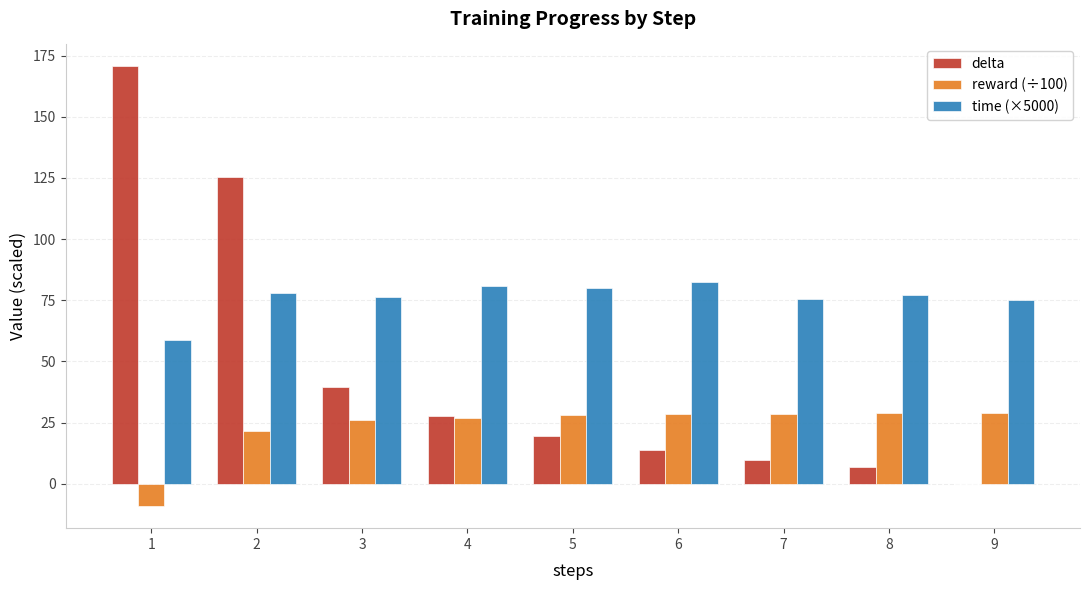

Is it true that time (×5000) equals 58.7 at 1?

True